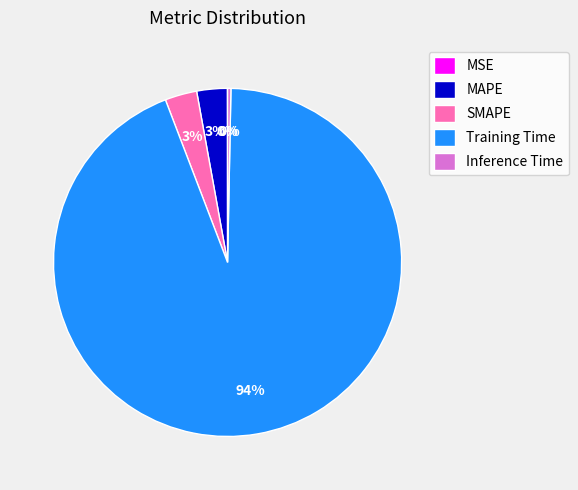

Which slice is the largest?

Training Time